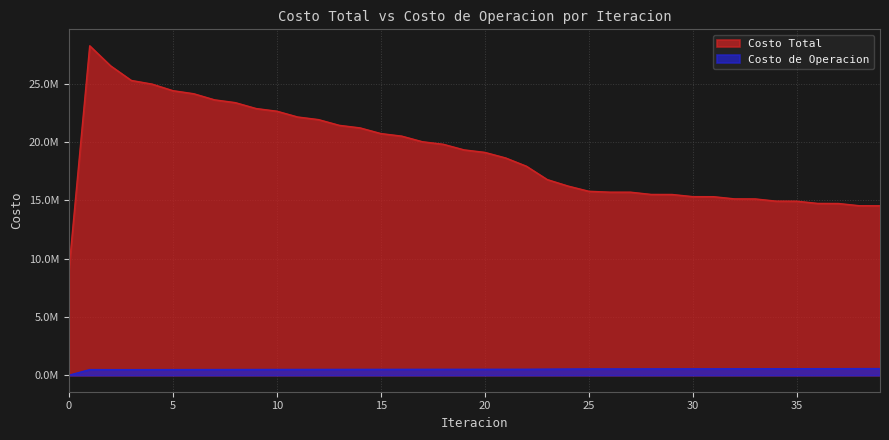

Is the value of Costo de Operacion at 6 greater than the value of Costo Total at 3?

No